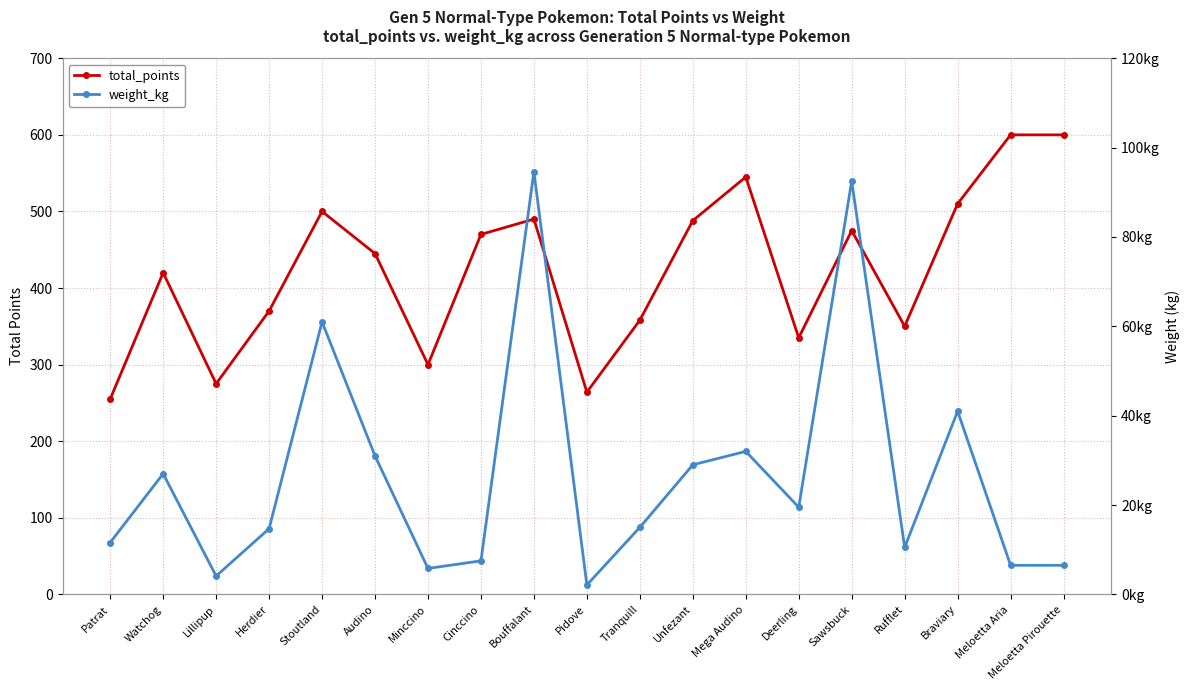

Which series has the largest range (max minus min)?

total_points